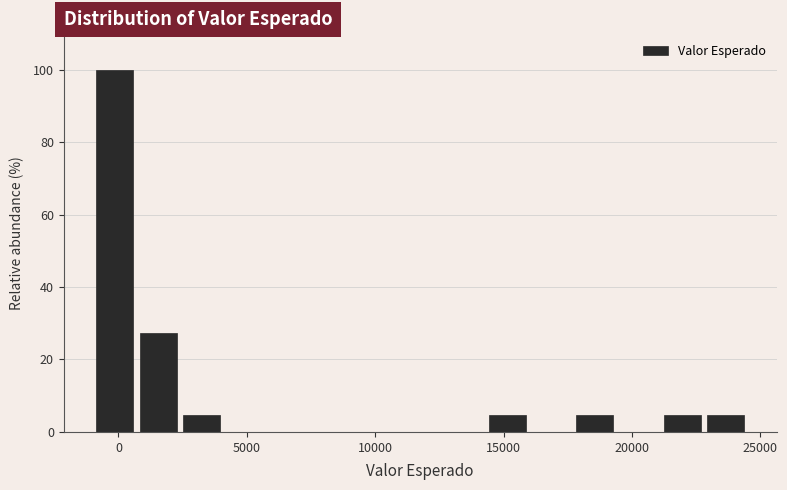

Read against the x-axis, roughly where is the centre of the tallest bar?

0